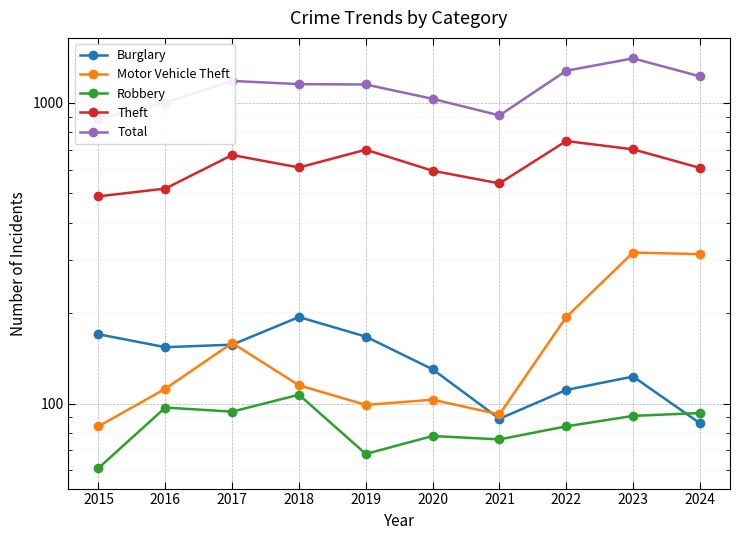

Rank the series by their maximum value, from lowest to highest.

Robbery, Burglary, Motor Vehicle Theft, Theft, Total